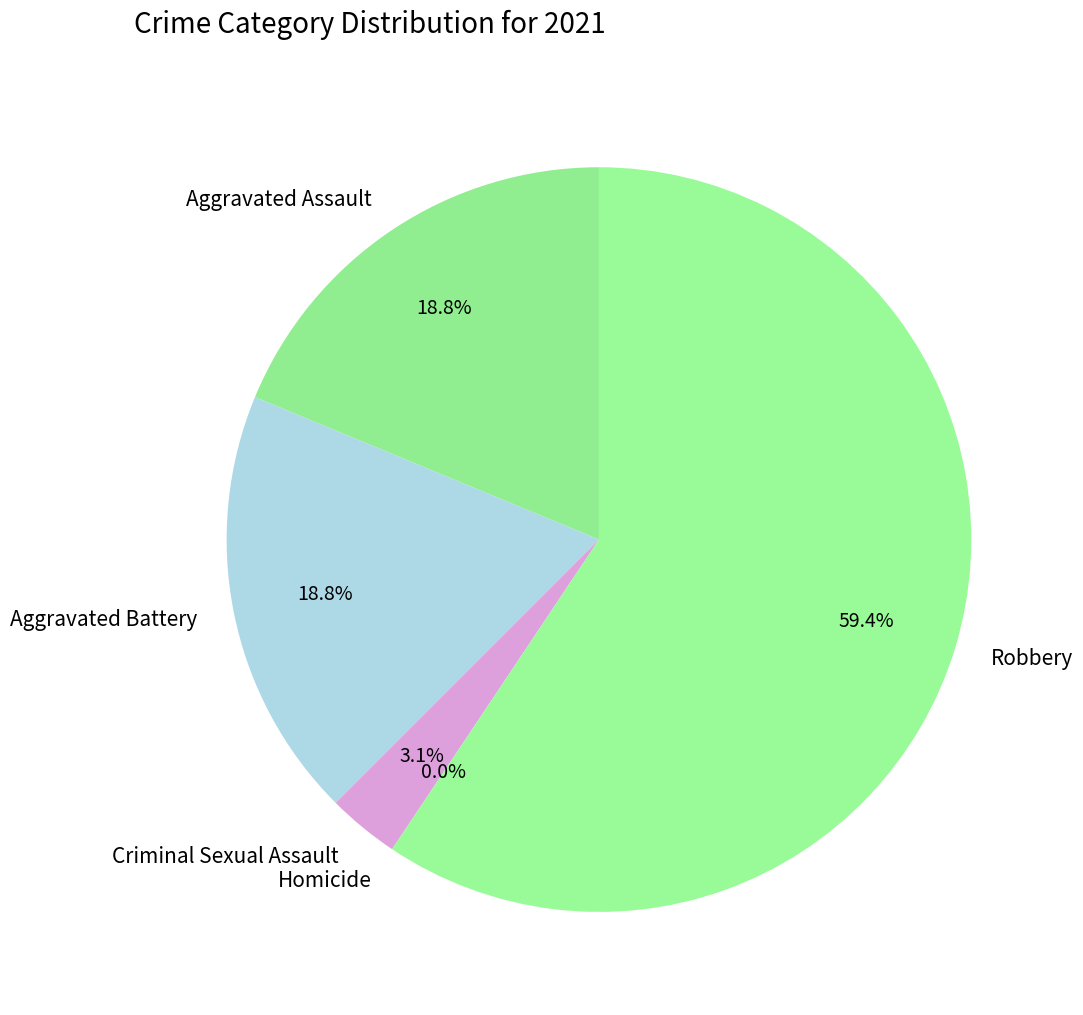

Approximately how many times larger is the value at Aggravated Battery compared to Criminal Sexual Assault?

6.0